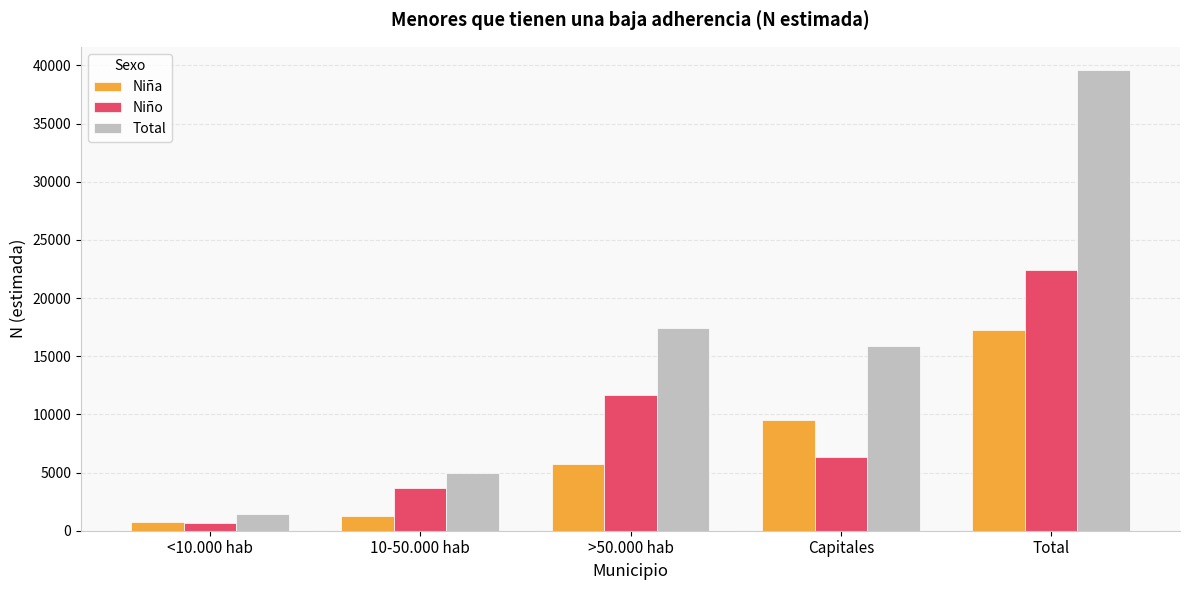

What is the difference between the Niña values at 10-50.000 hab and <10.000 hab?

478